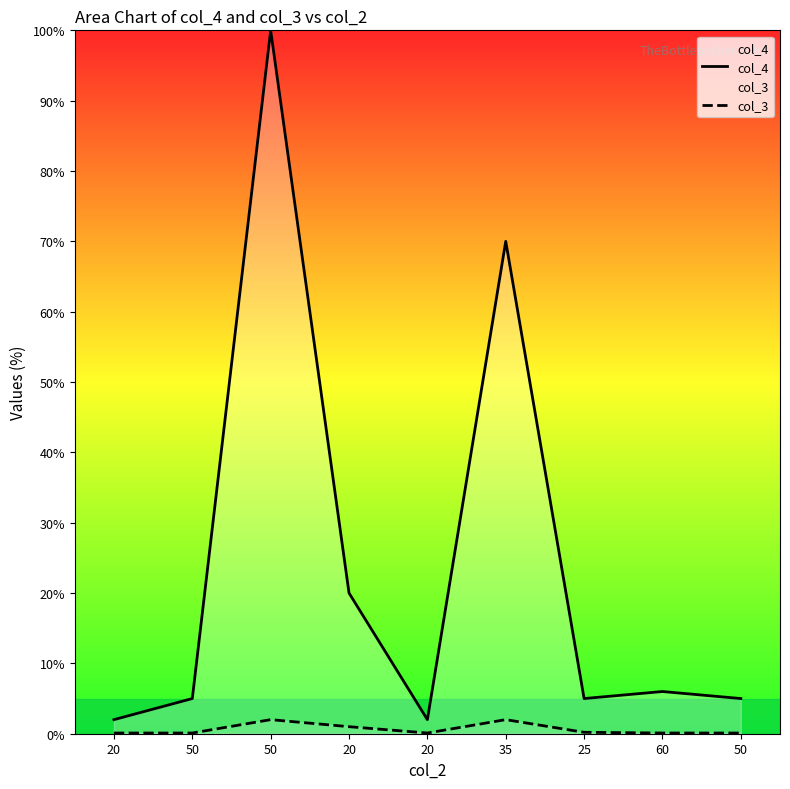

True or false: col_3 has more than 2 points higher than both neighbors.

False